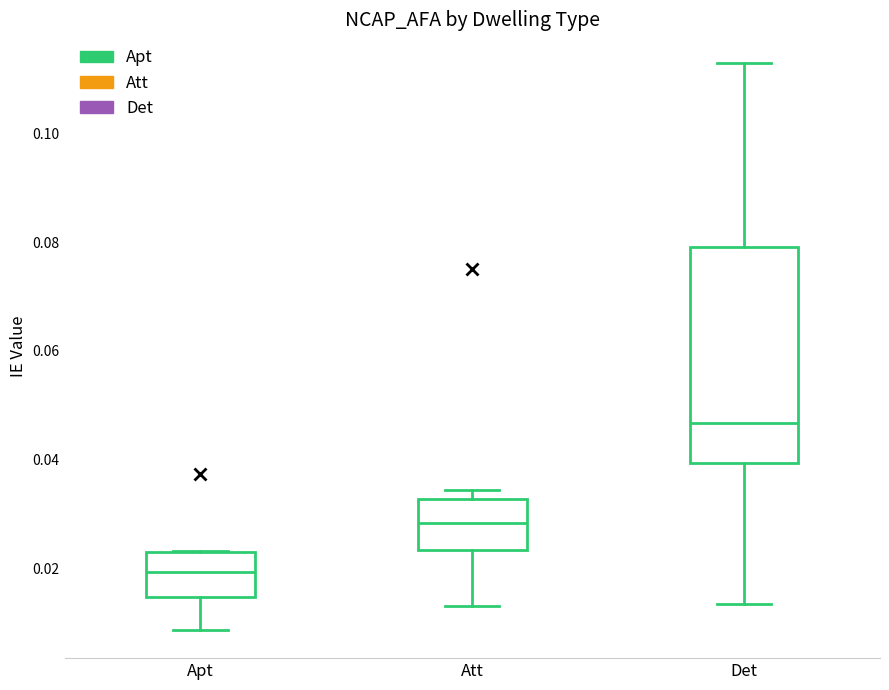

Comparing the boxes themselves (not the whiskers), which one is the tallest?

Det